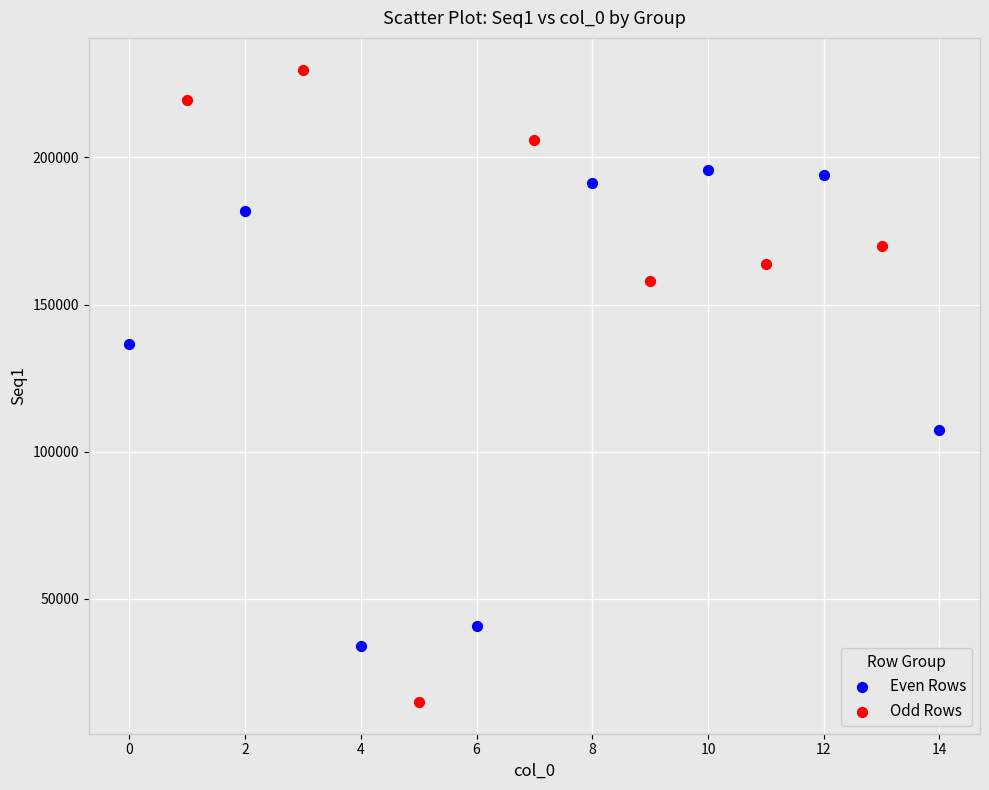

Which series reaches the minimum Y coordinate?

Odd Rows